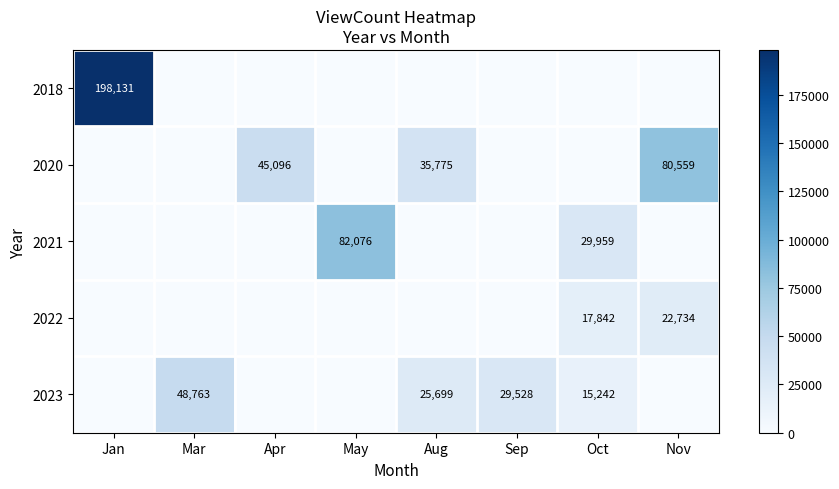

The 2021 series shows 29959 at Oct. True or false?

True